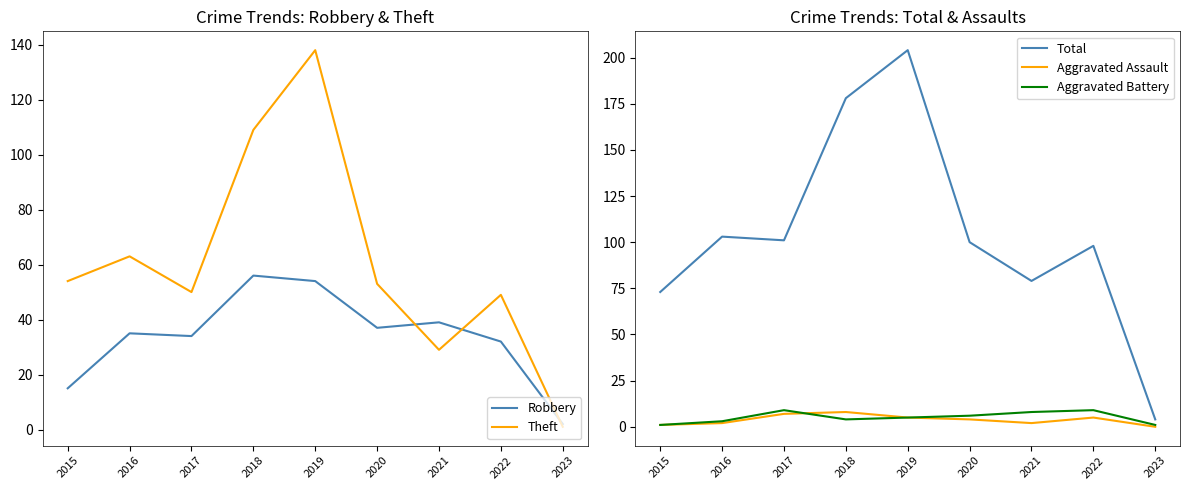

True or false: Theft has a value of 83 at 2022.

False